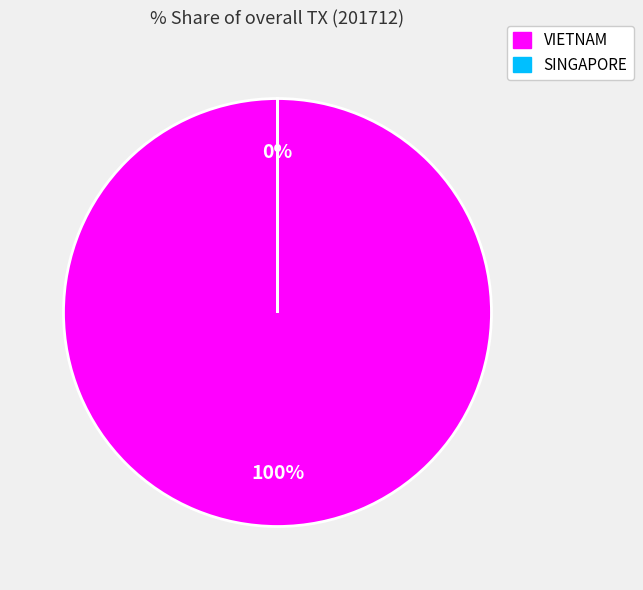

Is VIETNAM the majority of the pie?

Yes